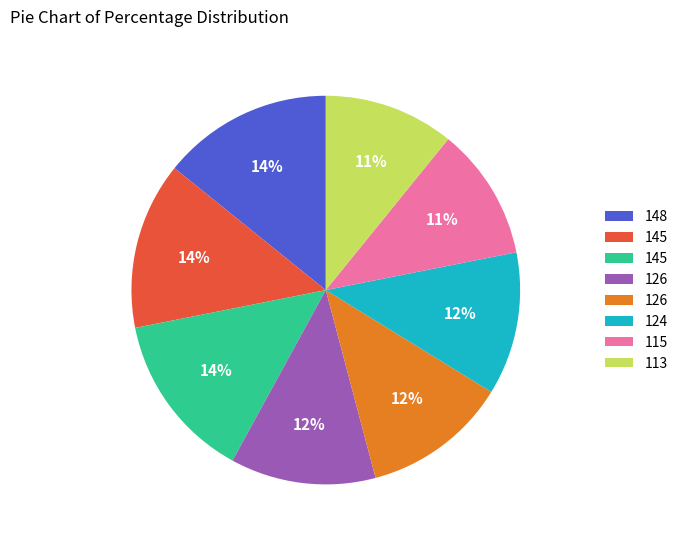

Count the number of slices in the pie.

8